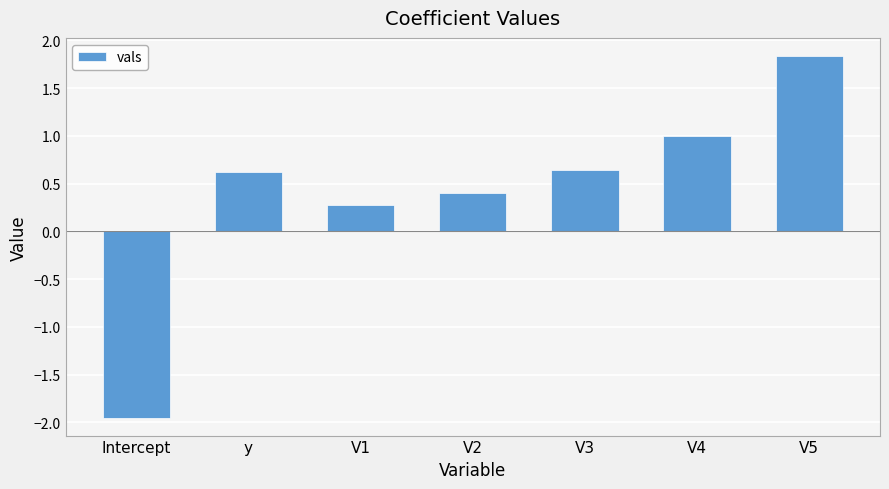

What is the greatest value displayed?

1.8